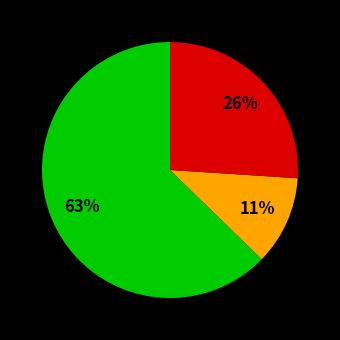

Is there any slice that represents more than half of the pie?

Yes